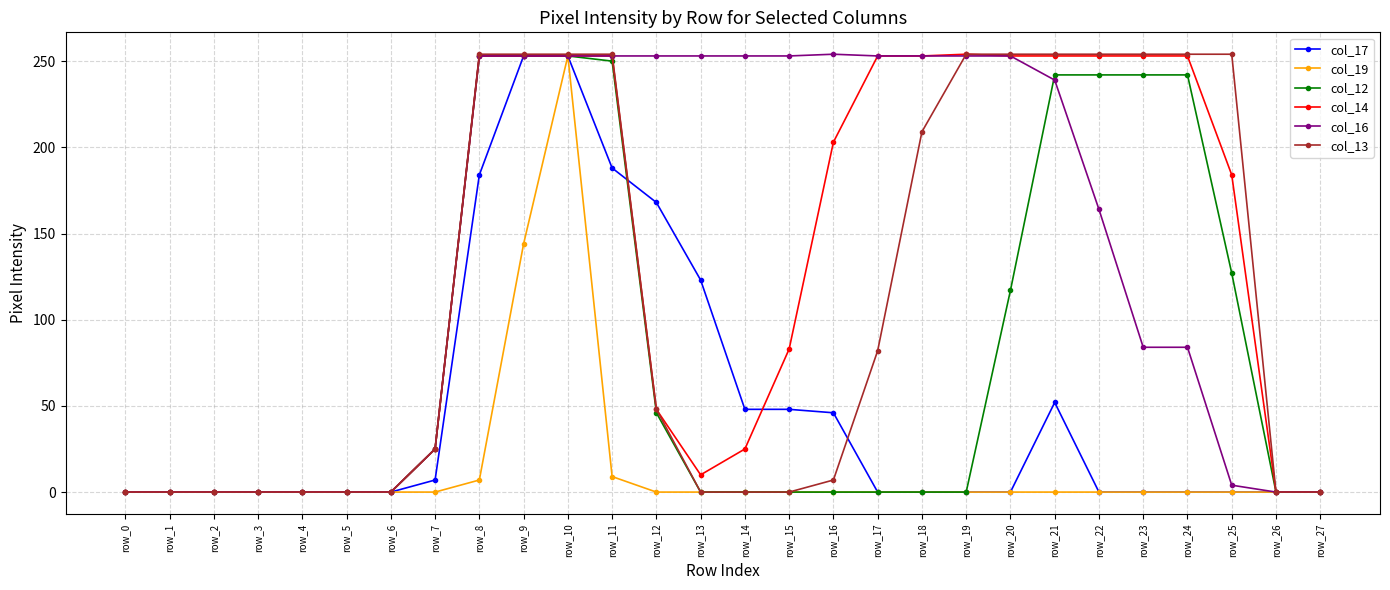

What are all the series names shown in the legend?

col_17, col_19, col_12, col_14, col_16, col_13